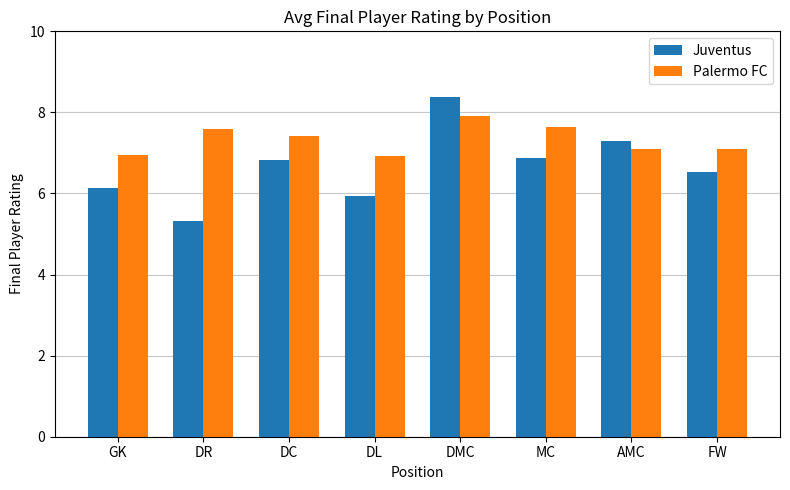

List the series in order of their overall mean, highest first.

Palermo FC, Juventus